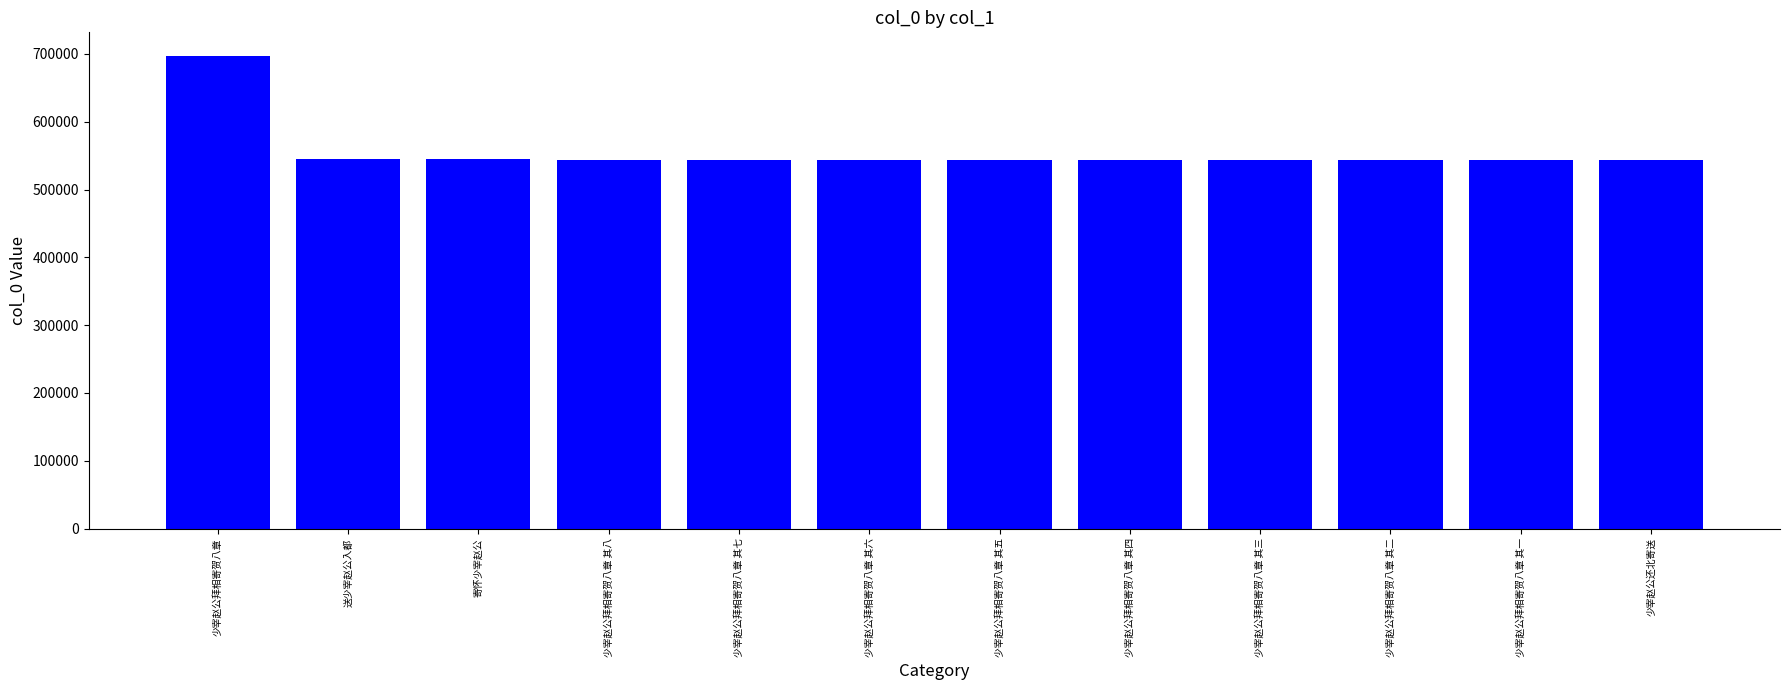

What is the ratio of the value at 少宰赵公拜相寄贺八章 其五 to the value at 少宰赵公拜相寄贺八章 其一?

1.0